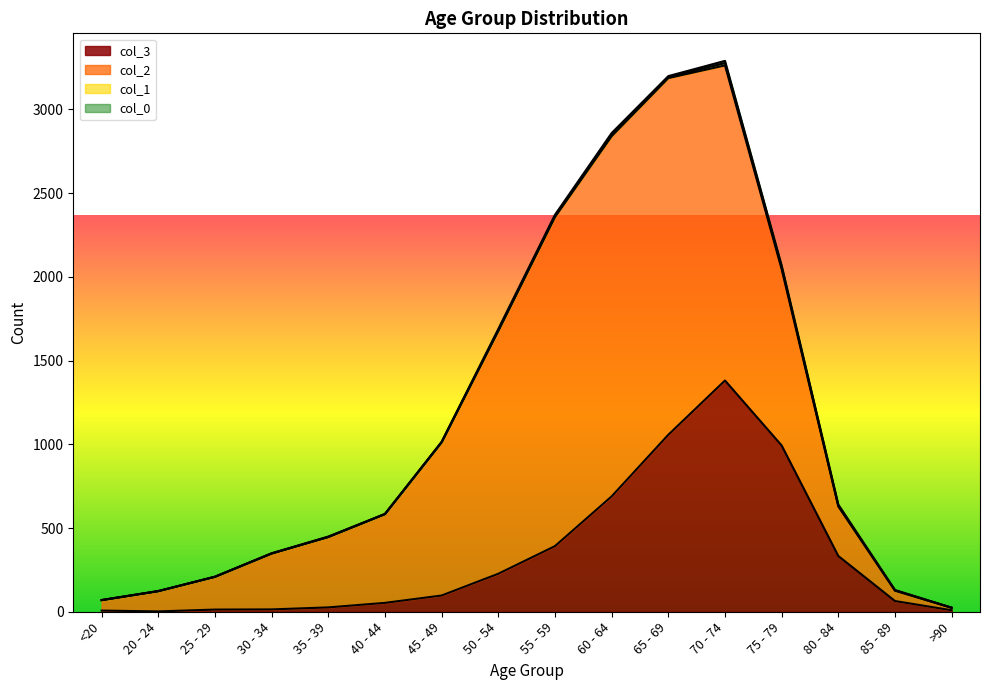

The 2 series shows 296 at 80 - 84. True or false?

True